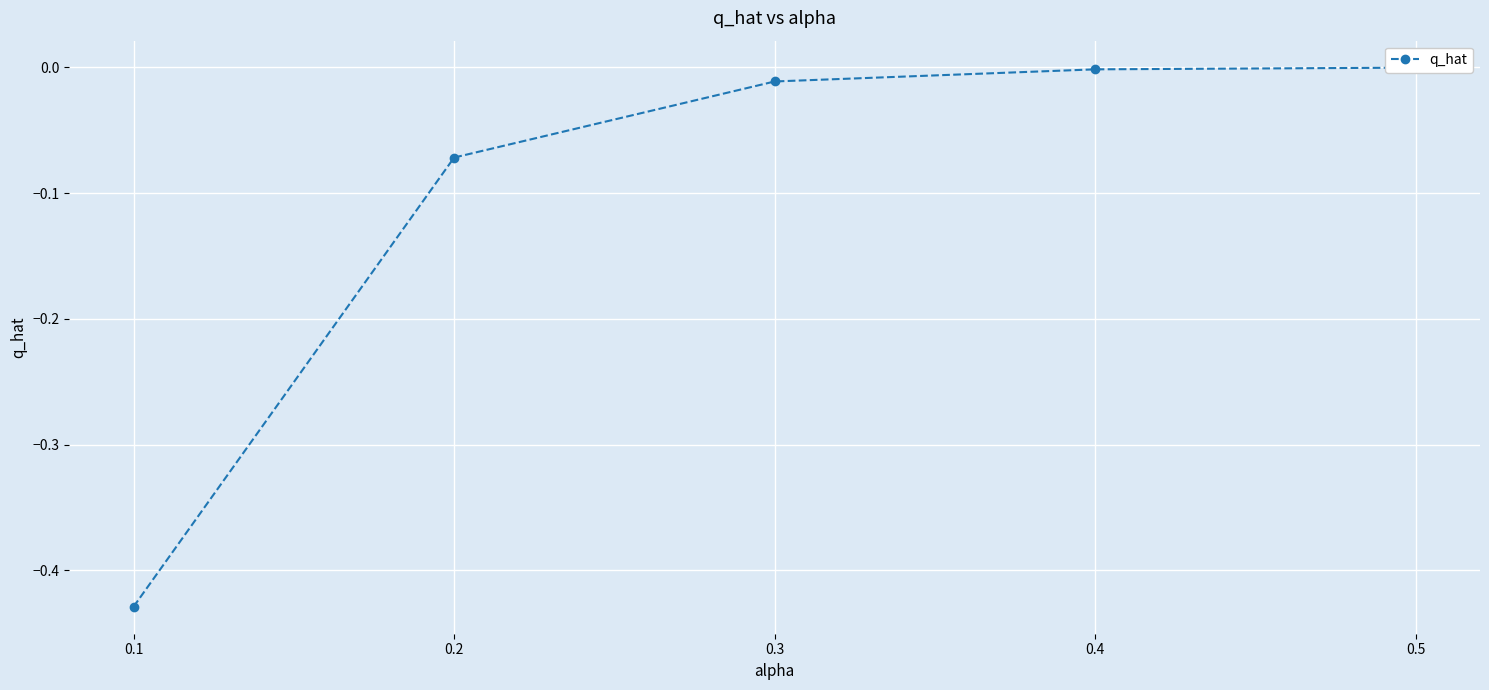

The chart shows a value of -0.1 at 0.2. True or false?

True